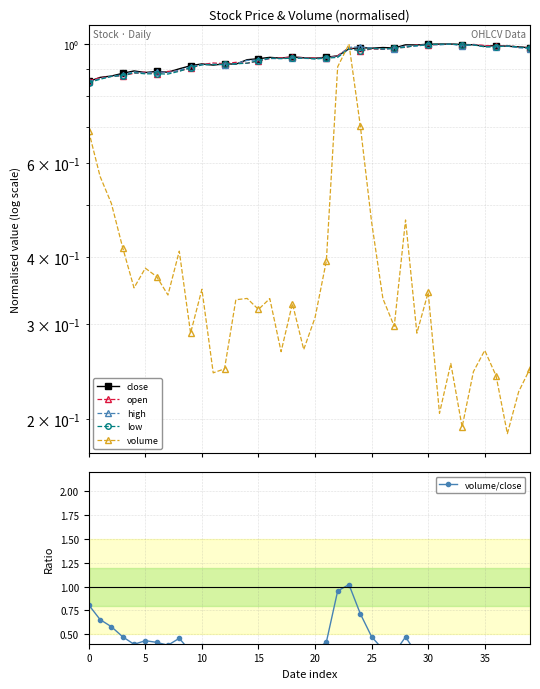

How many intersections are there between volume and open?

2